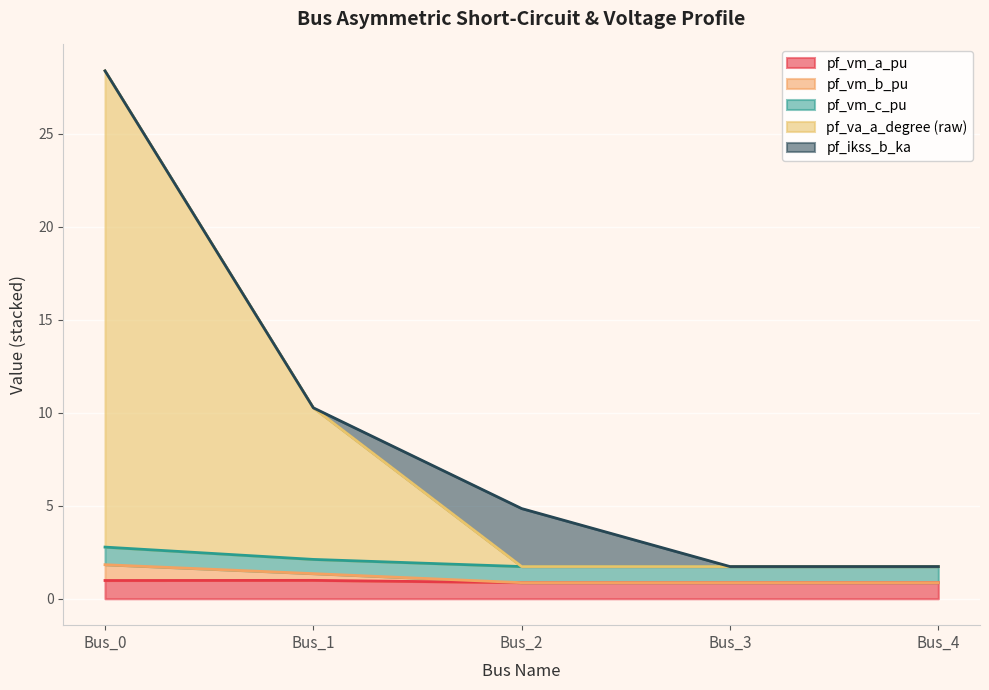

What is the minimum value for pf_vm_a_pu?

0.9